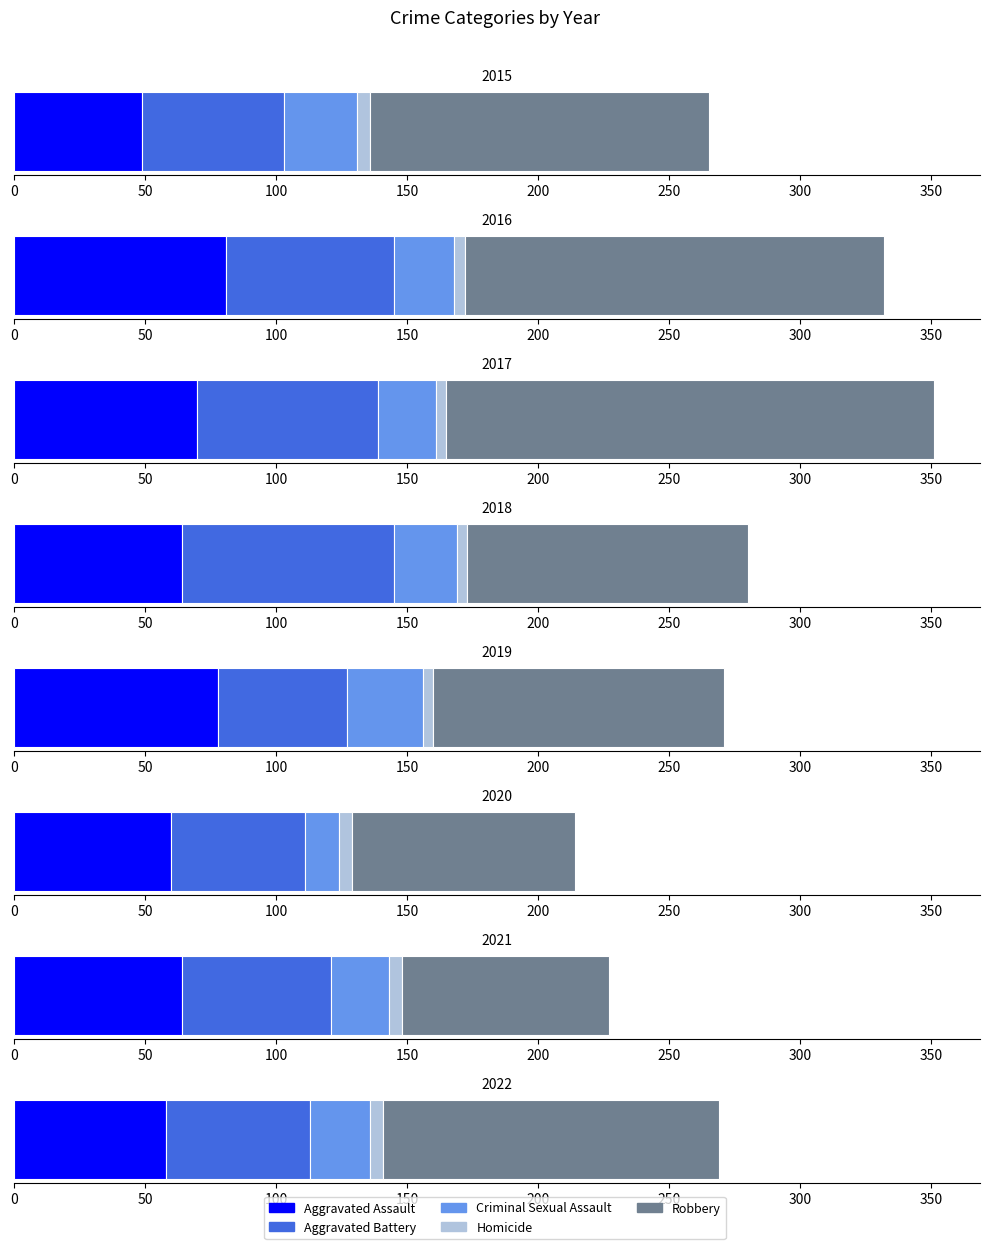

Which category has the highest value in the Robbery series?

2017